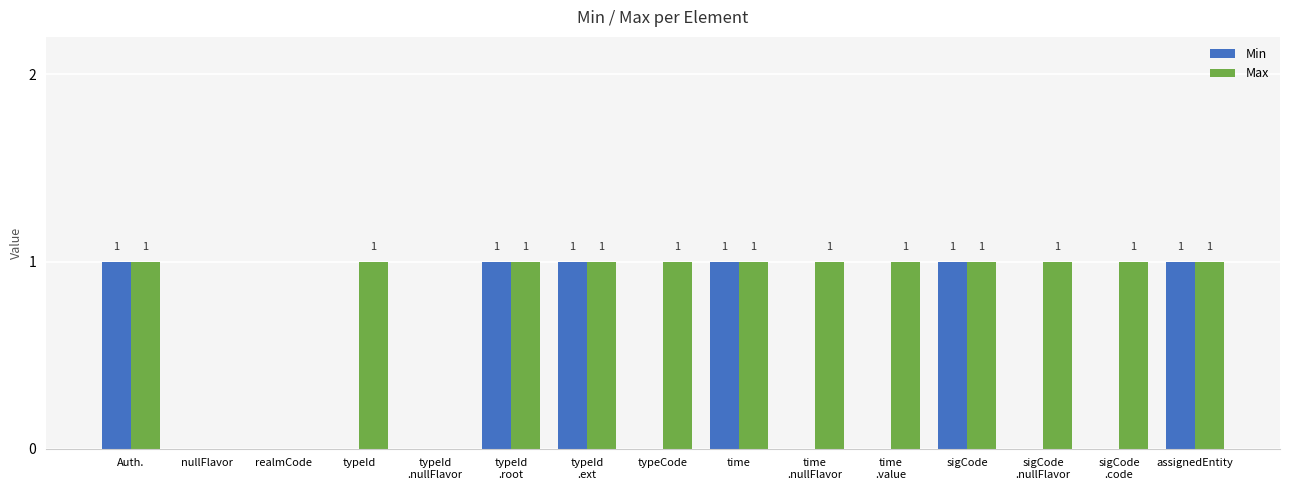

The Min series shows 0 at realmCode. True or false?

True